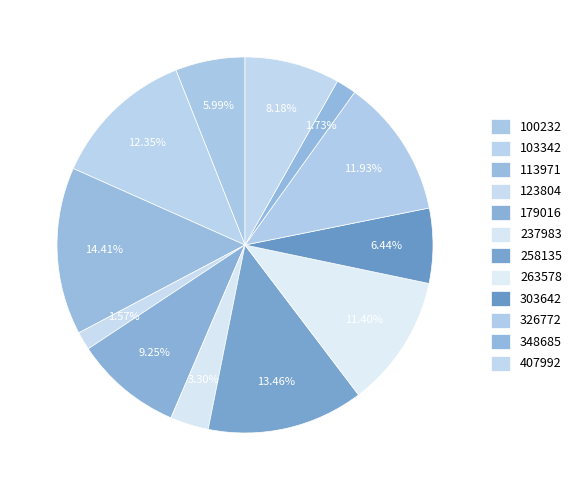

Is the sum of 179016 and 100232 greater than half?

No